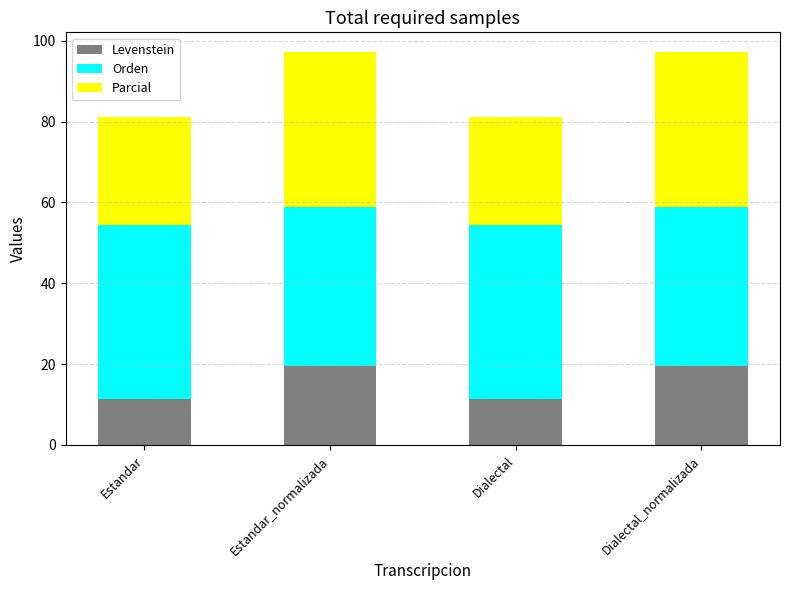

What is the difference between the maximum and minimum values in the Levenstein series?

8.2